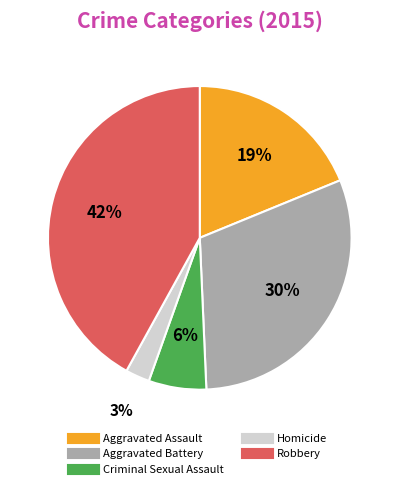

Count the number of slices in the pie.

5